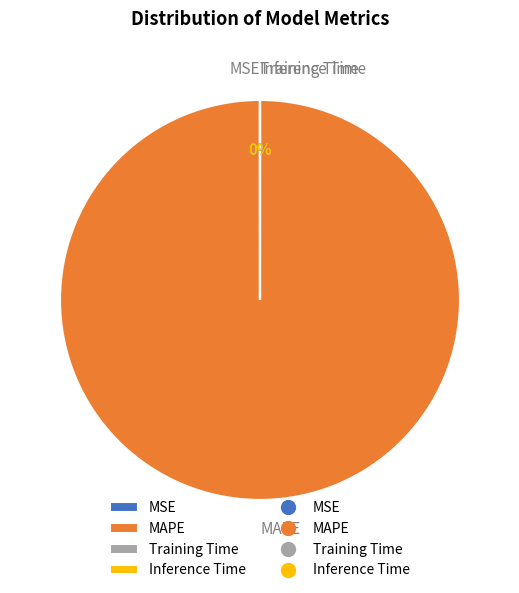

Which slice is the largest?

MAPE